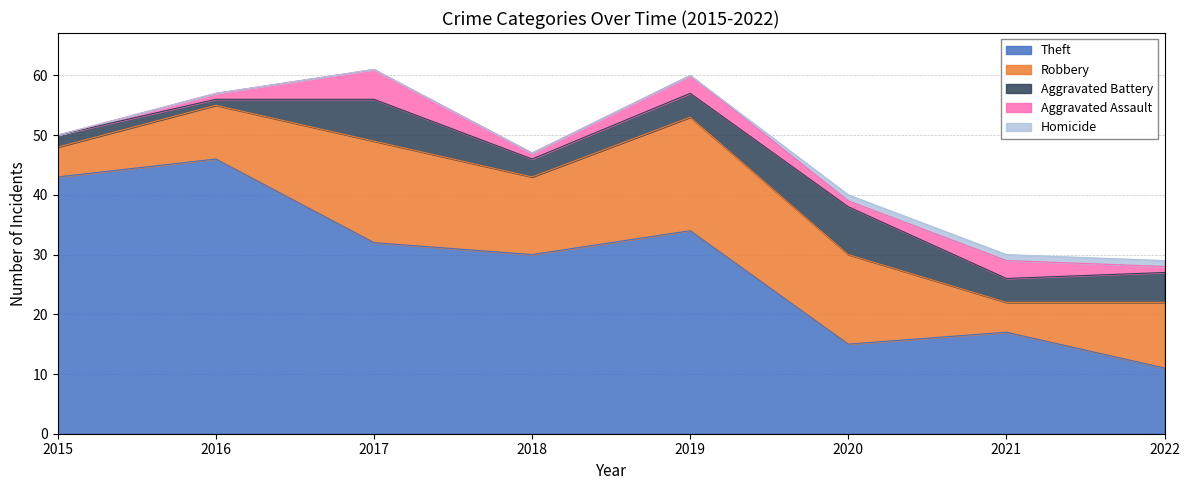

Which label corresponds to the largest value in the chart?

2016